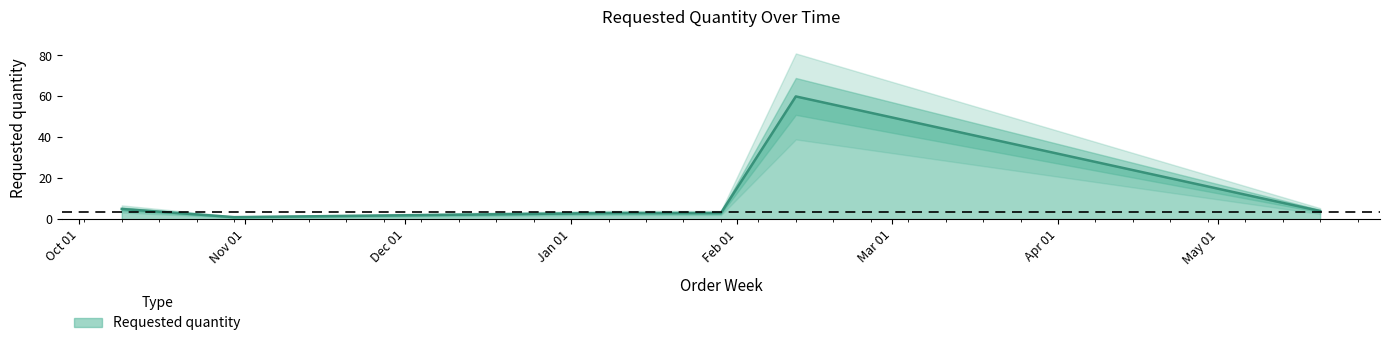

What is the average value?

11